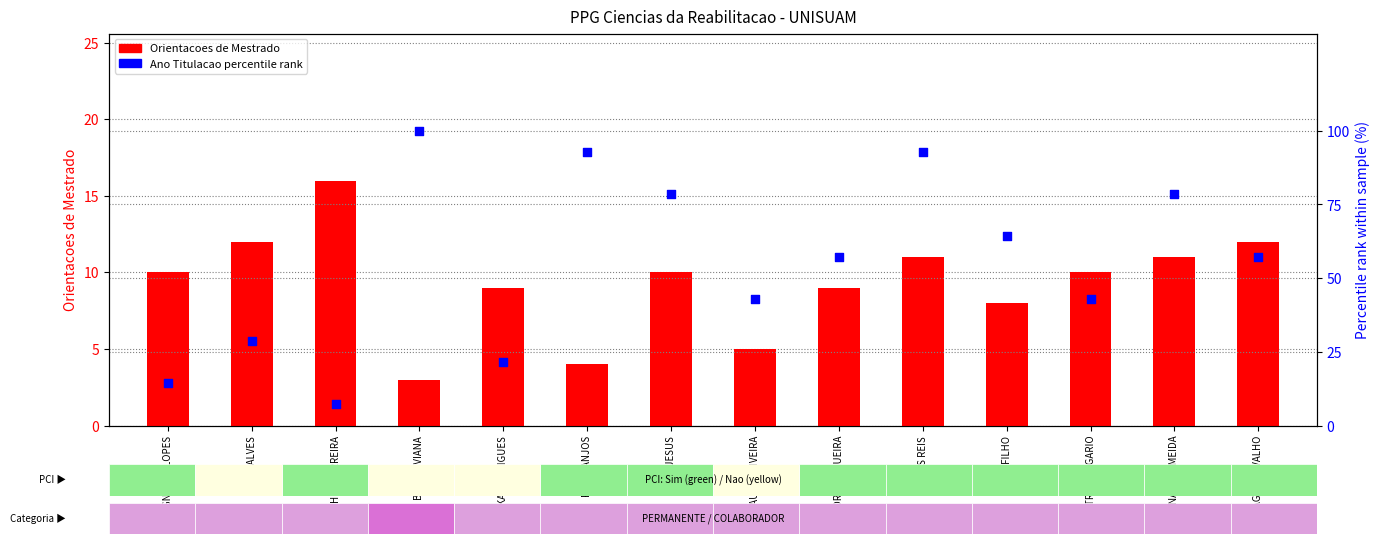

Which series has the largest Y range (max minus min)?

Ano Titulacao (percentile rank)